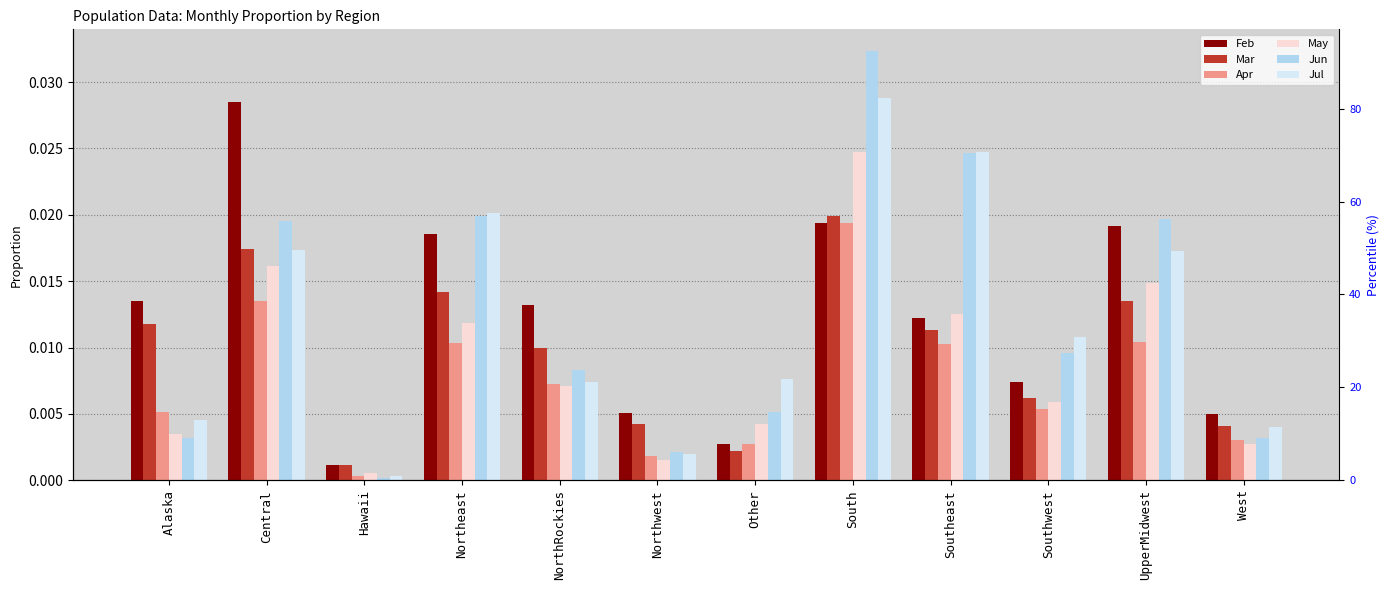

How many series are shown in this chart?

6